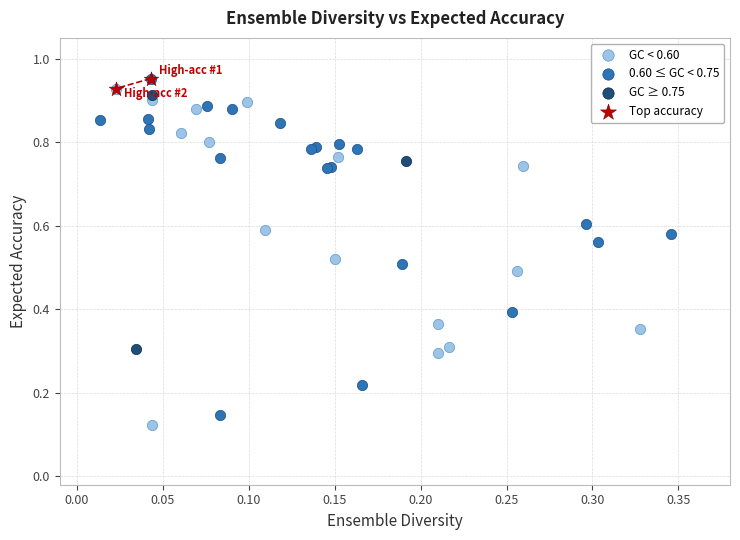

What are all the series names shown in the legend?

GC < 0.60, 0.60 ≤ GC < 0.75, GC ≥ 0.75, Top accuracy